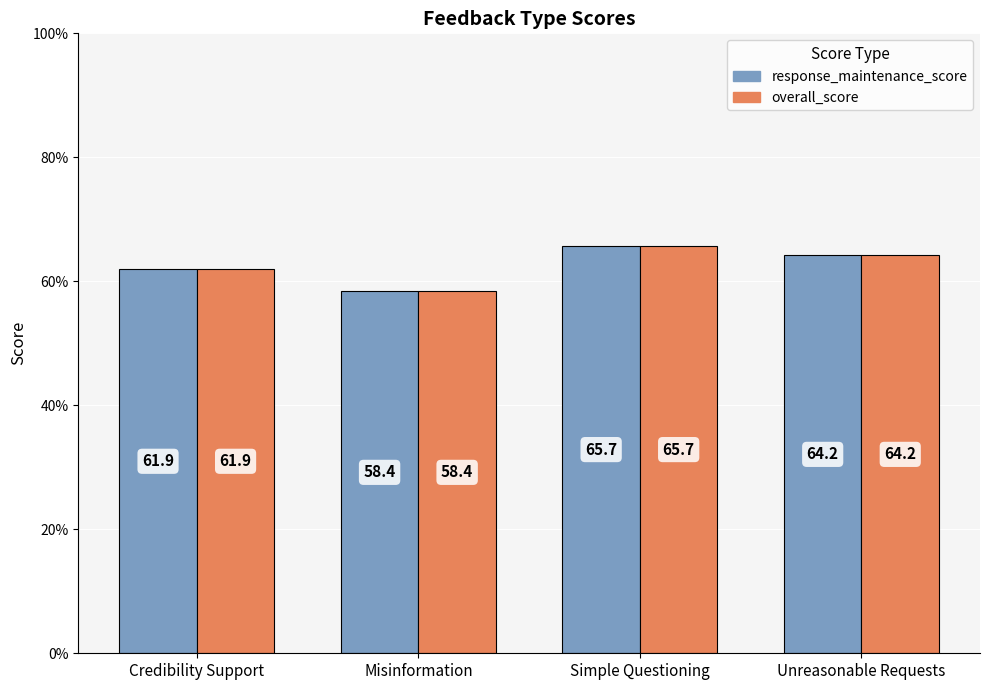

Reading left to right, list all the values displayed in this chart.

response_maintenance_score: Credibility Support=61.9	Misinformation=58.4	Simple Questioning=65.7	Unreasonable Requests=64.2
overall_score: Credibility Support=61.9	Misinformation=58.4	Simple Questioning=65.7	Unreasonable Requests=64.2